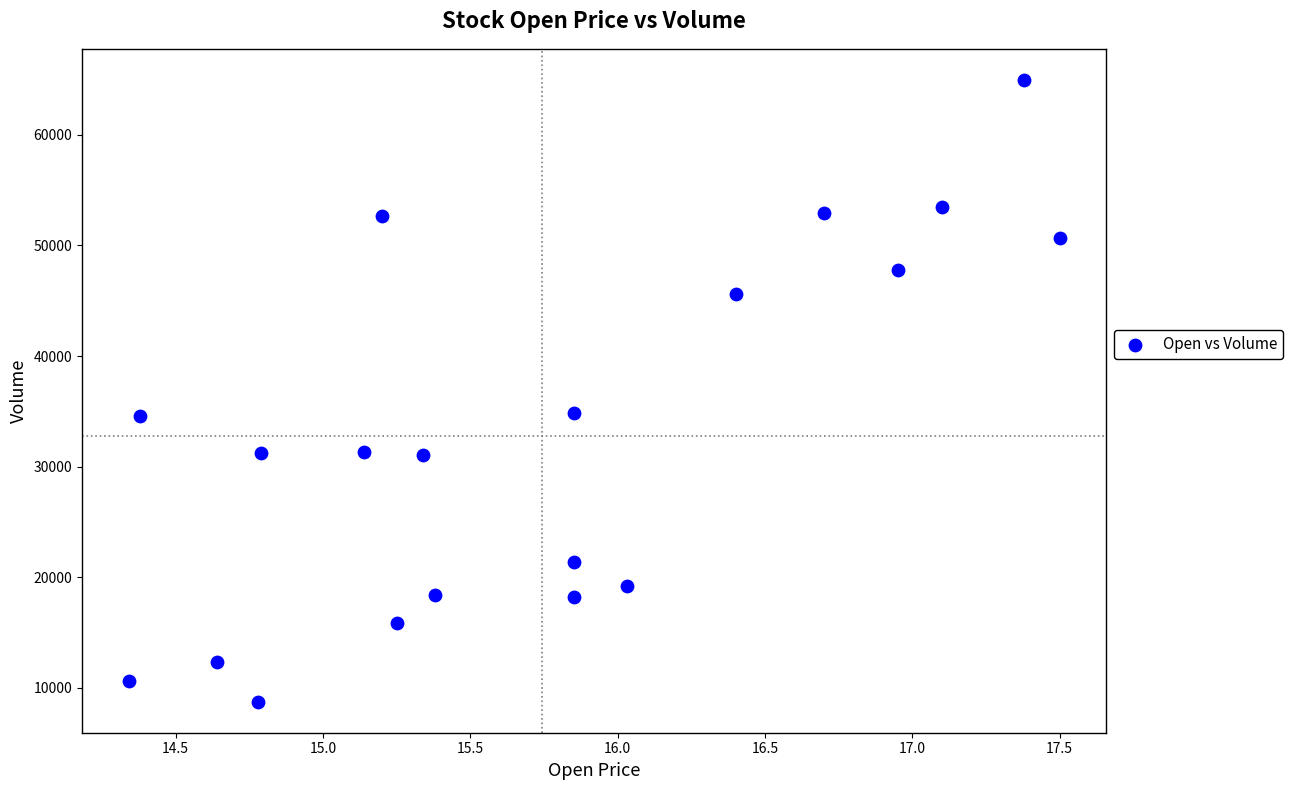

What is the range of Y values (max minus min)?

56206